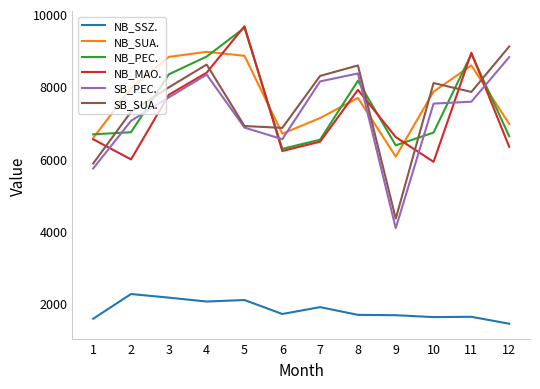

What is the difference between the highest and lowest values at 10?

6471